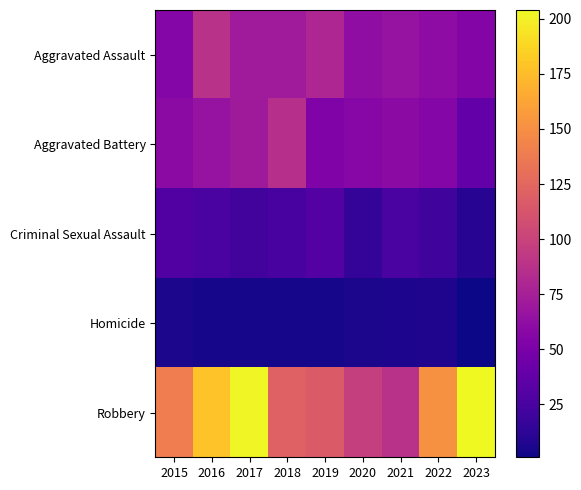

Reading left to right, transcribe all the data shown in this chart.

Aggravated Assault: 2015=56	2016=88	2017=72	2018=72	2019=80	2020=62	2021=66	2022=61	2023=55
Aggravated Battery: 2015=60	2016=66	2017=71	2018=86	2019=53	2020=57	2021=60	2022=56	2023=39
Criminal Sexual Assault: 2015=29	2016=26	2017=22	2018=24	2019=31	2020=15	2021=26	2022=21	2023=10
Homicide: 2015=5	2016=4	2017=4	2018=4	2019=4	2020=5	2021=6	2022=7	2023=1
Robbery: 2015=139	2016=178	2017=202	2018=121	2019=116	2020=97	2021=88	2022=151	2023=204